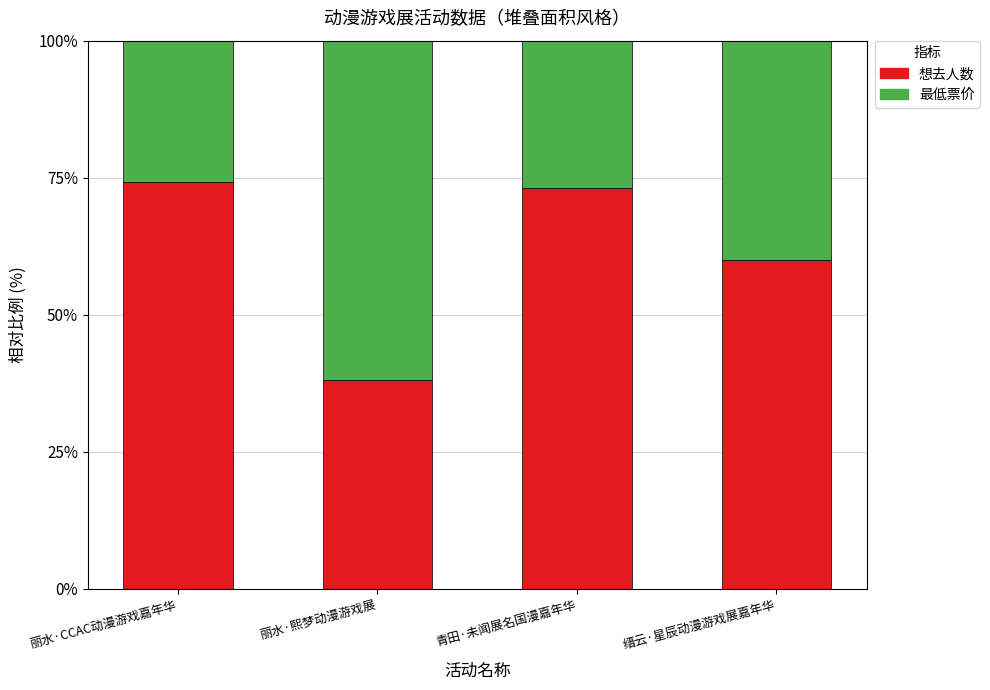

True or false: 想去人数 has a value of 60.1 at 缙云·星辰动漫游戏展嘉年华.

True